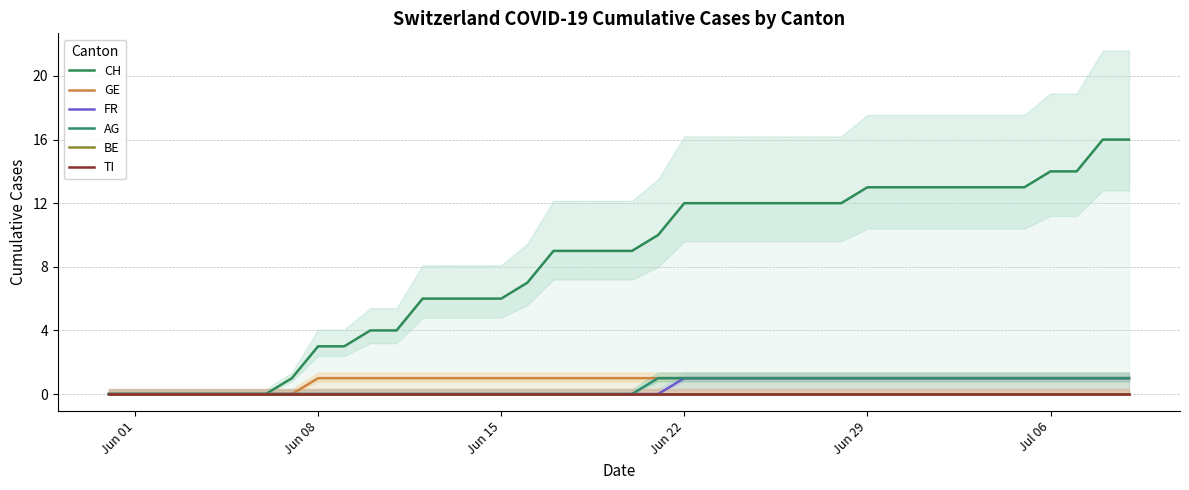

True or false: BE and FR cross at least once.

False